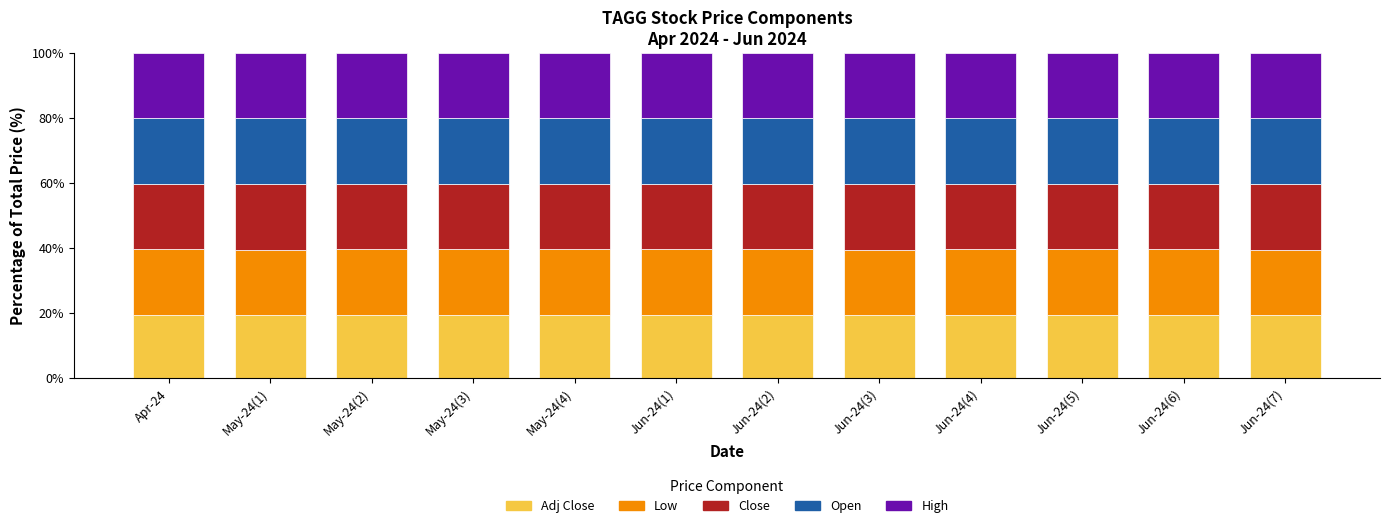

What is the total value across all series at Jun-24(5)?

100.0